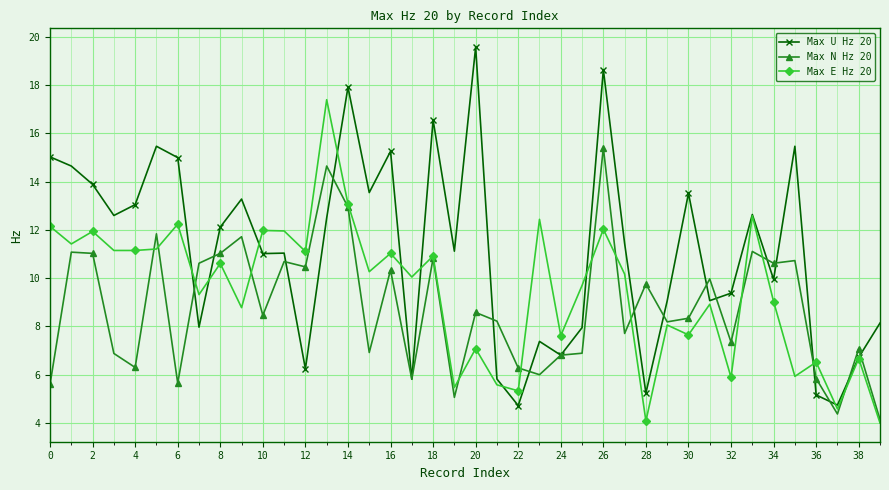

List the series in order of their peak value, lowest first.

Max N Hz 20, Max E Hz 20, Max U Hz 20